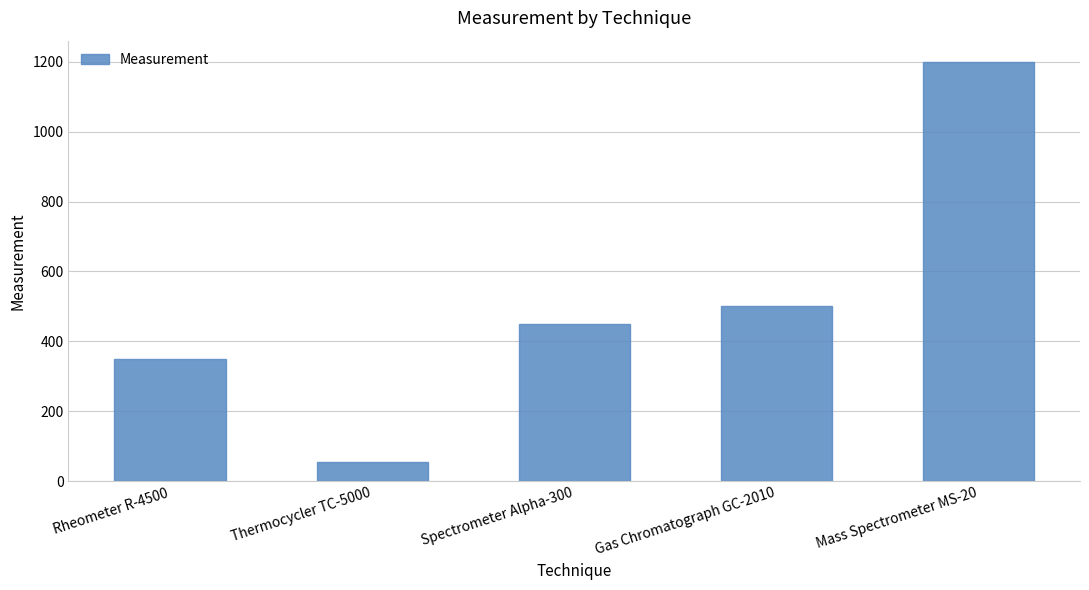

Reading left to right, extract all data points from this chart.

350	55	450	500	1200